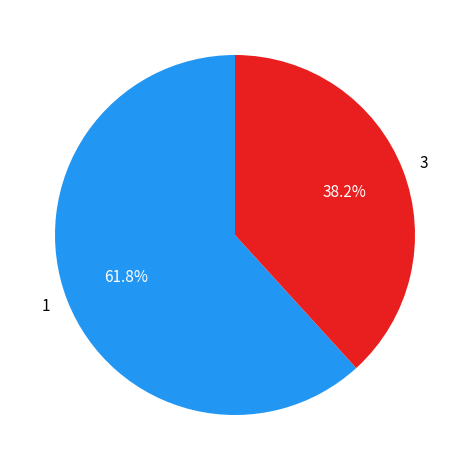

To the nearest percent, what is the difference between the largest and smallest slice percentages?

24%